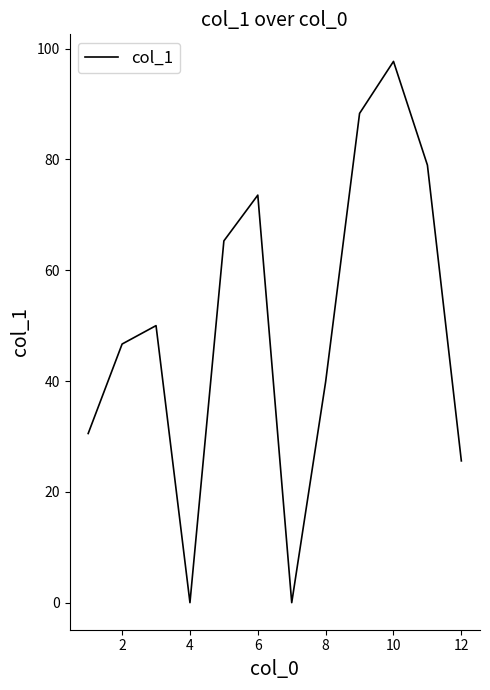

What is the difference between the maximum and minimum values?

97.7